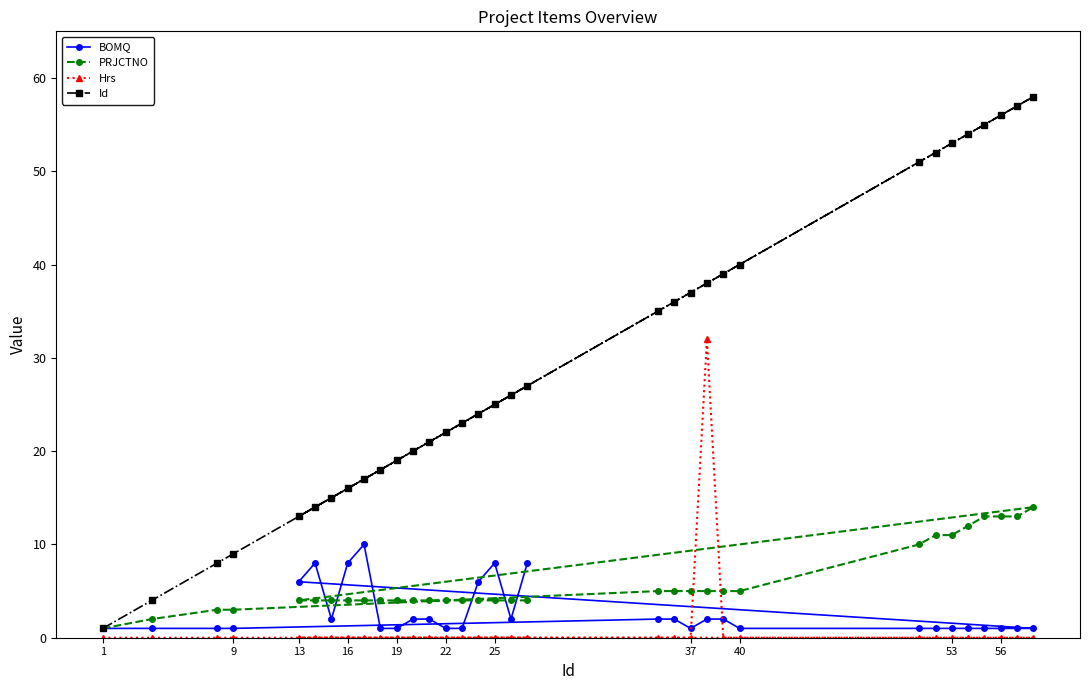

Reading left to right, transcribe all the data shown in this chart.

BOMQ: 1	1	1	1	6	8	2	8	10	1	1	2	2	1	1	6	8	2	8	2	2	1	2	2	1	1	1	1	1	1	1	1	1
PRJCTNO: 1	2	3	3	4	4	4	4	4	4	4	4	4	4	4	4	4	4	4	5	5	5	5	5	5	10	11	11	12	13	13	13	14
Hrs: 0	0	0	0	0	0	0	0	0	0	0	0	0	0	0	0	0	0	0	0	0	0	32	0	0	0	0	0	0	0	0	0	0
Id: 1	4	8	9	13	14	15	16	17	18	19	20	21	22	23	24	25	26	27	35	36	37	38	39	40	51	52	53	54	55	56	57	58